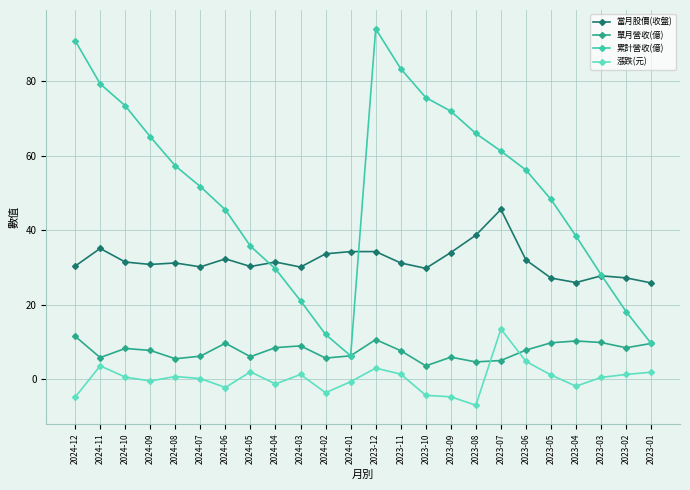

At 2023-08, list the series in order from smallest to largest.

漲跌(元), 單月營收(億), 當月股價(收盤), 累計營收(億)